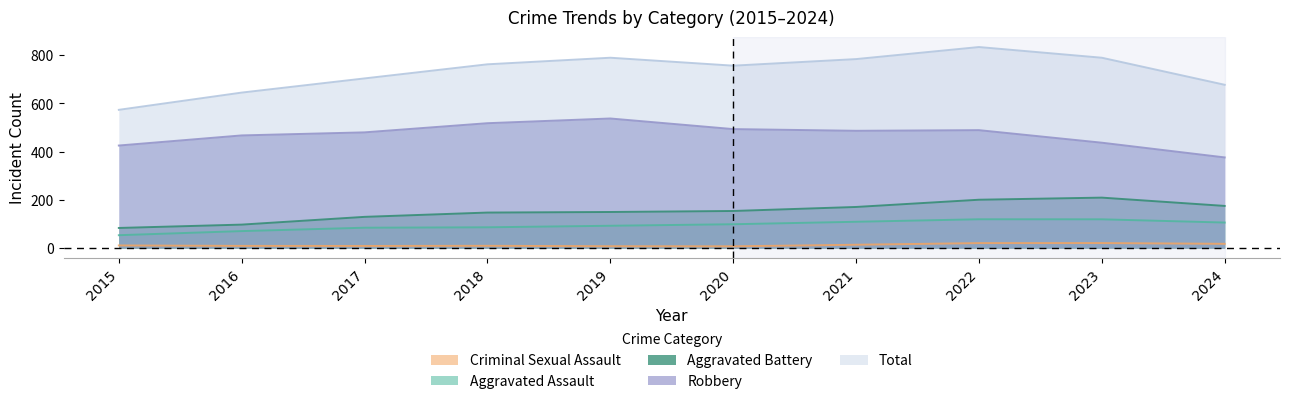

How many data points does each series have?

10